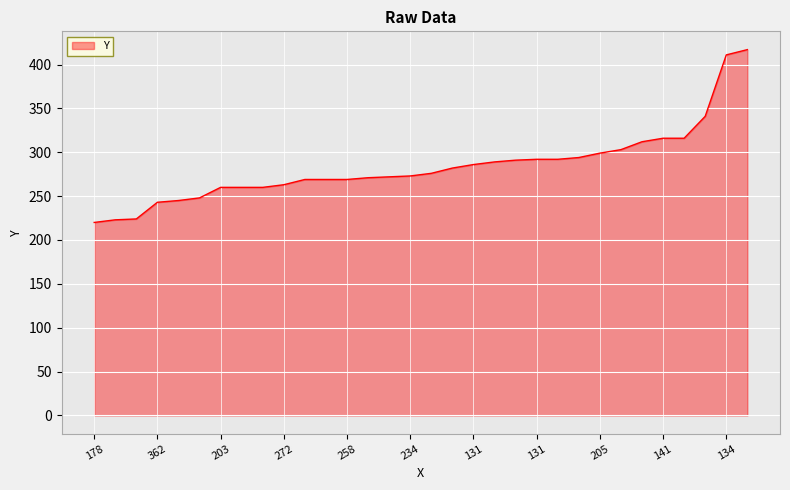

What is the greatest value displayed?

417